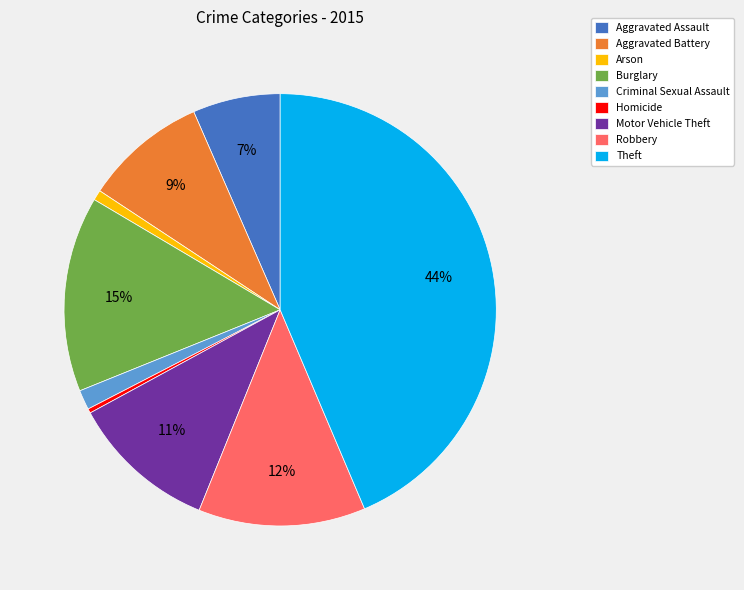

True or false: Robbery accounts for 12% of the total.

True